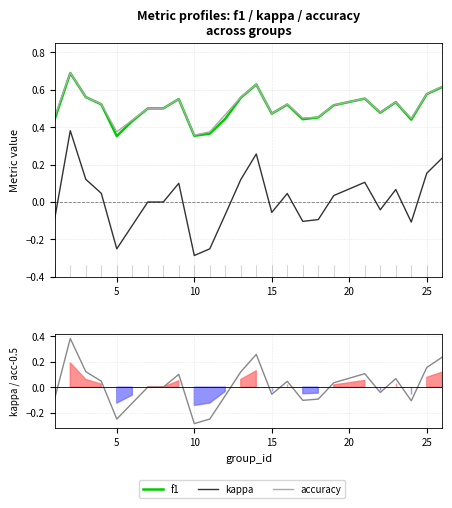

How many interior local peaks does the f1 series have?

6